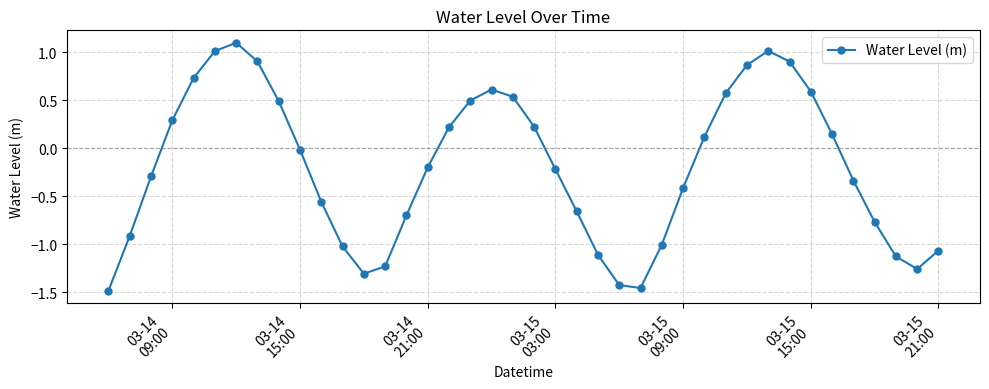

What is the maximum value shown in the chart?

1.1